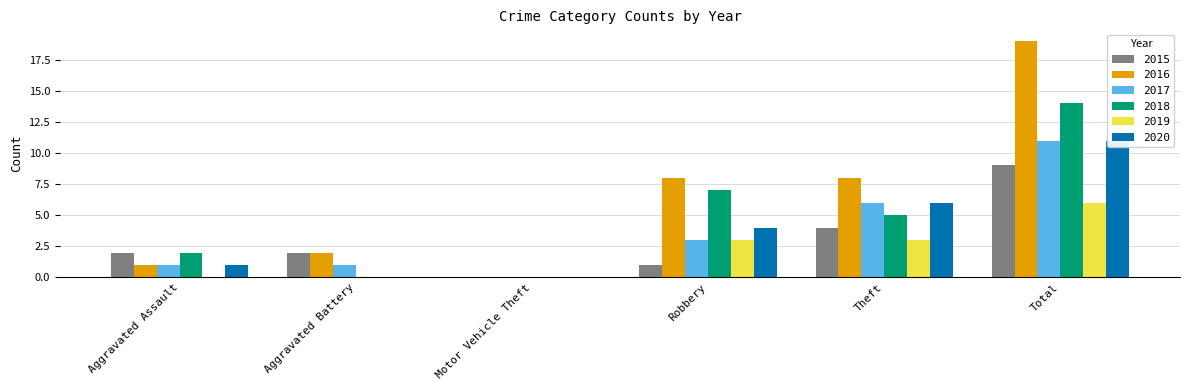

Which series changed the most between Aggravated Assault and Robbery?

2016